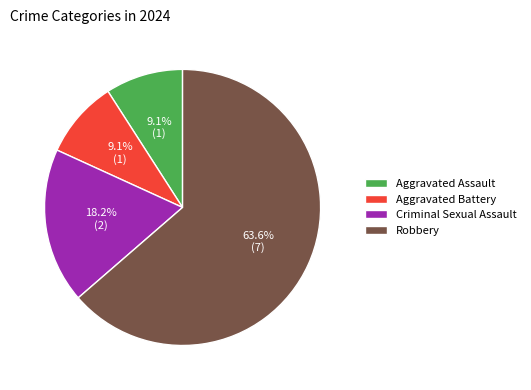

To the nearest percent, what is the combined percentage of Aggravated Assault and Criminal Sexual Assault?

27%